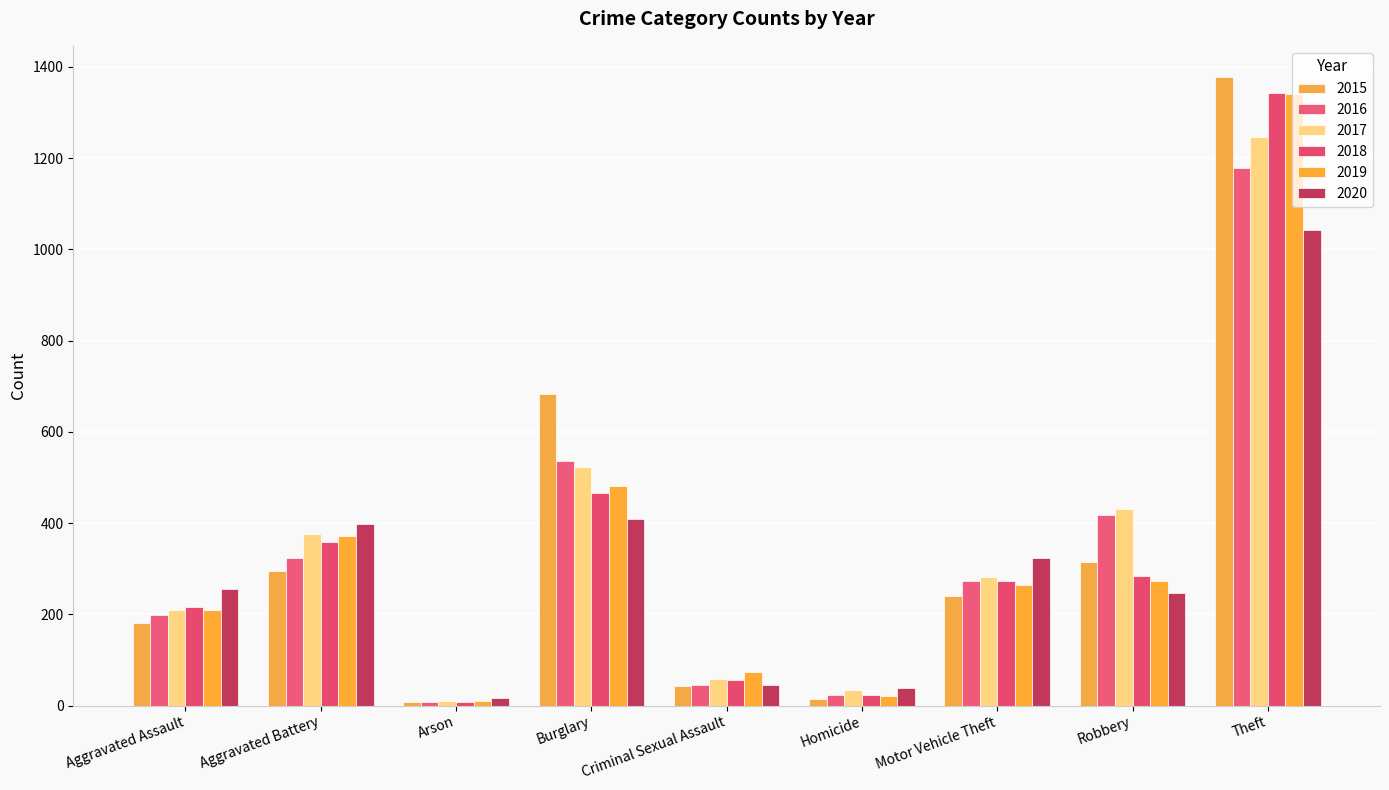

Which category has the lowest value in the 2016 series?

Arson